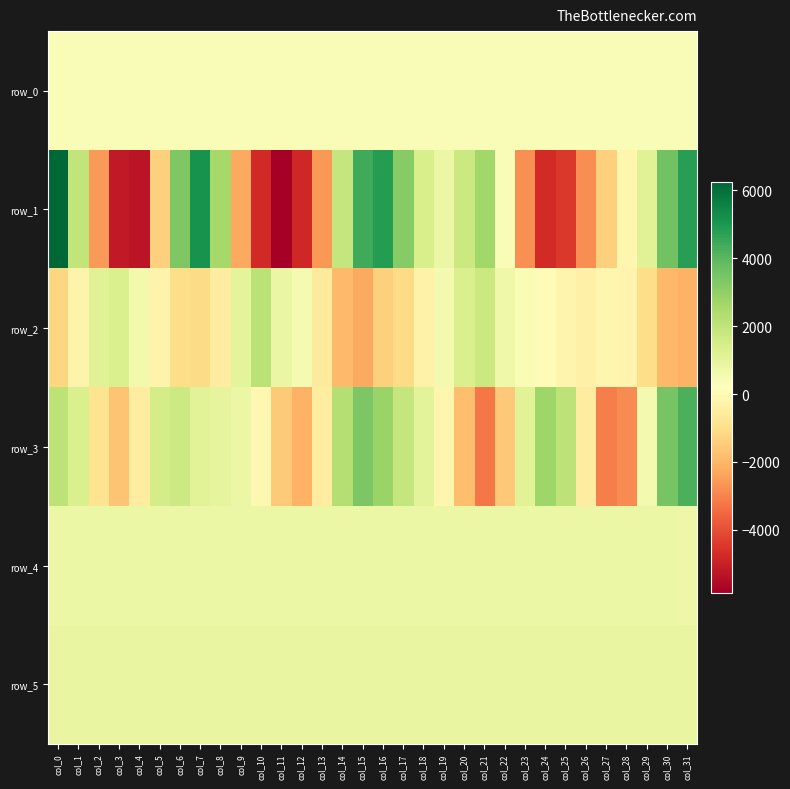

At which category is the sum across all series the highest?

col_0